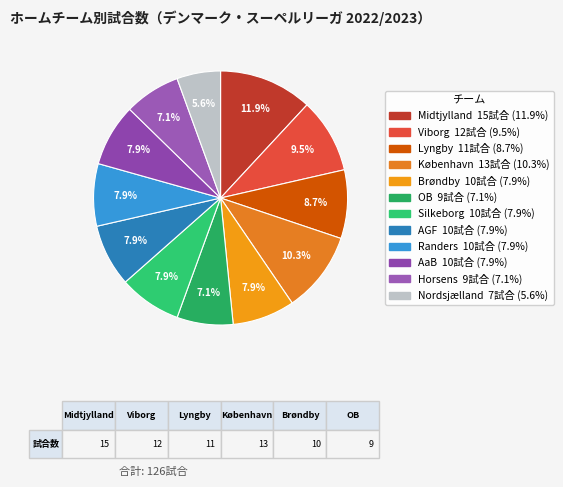

True or false: København accounts for 10% of the total.

True